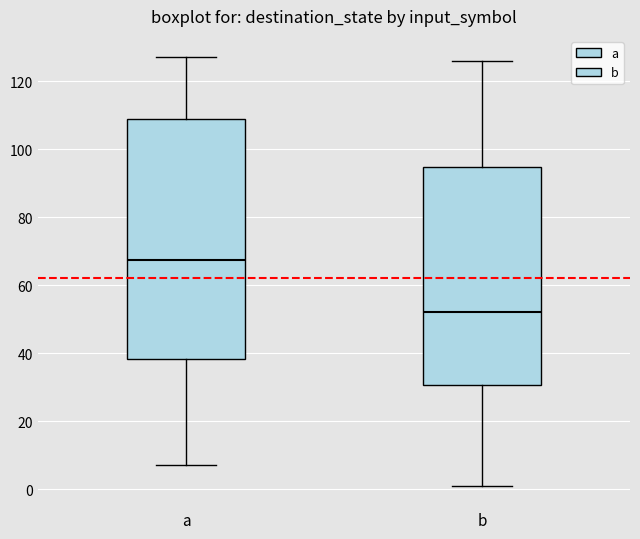

Reading left to right, transcribe this box plot: for each box, give where its median line is, the range the box spans, and where its two whiskers end, as read against the y-axis. The values are not printed on the chart, so give them approximately, as read against the axis.

a: median 68, box 38 to 108, whiskers 8 to 128
b: median 52, box 30 to 94, whiskers 2 to 126